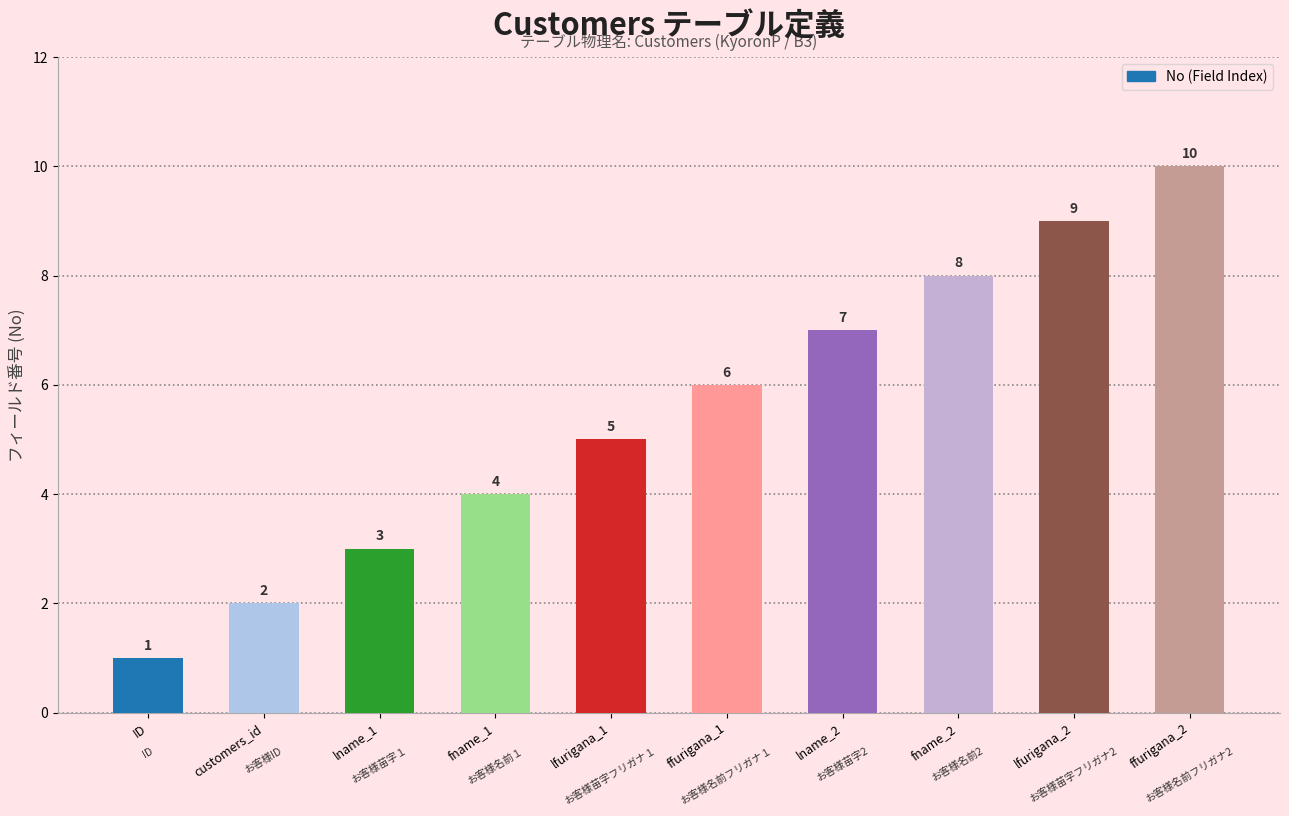

What is the greatest value displayed?

10